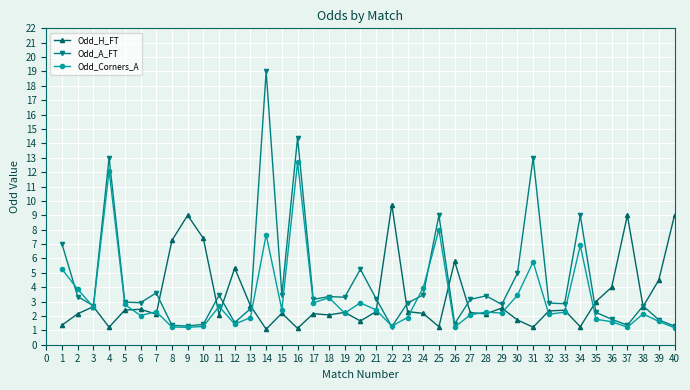

What is the value of the Odd_A_FT point at the 7th from the left?

3.6